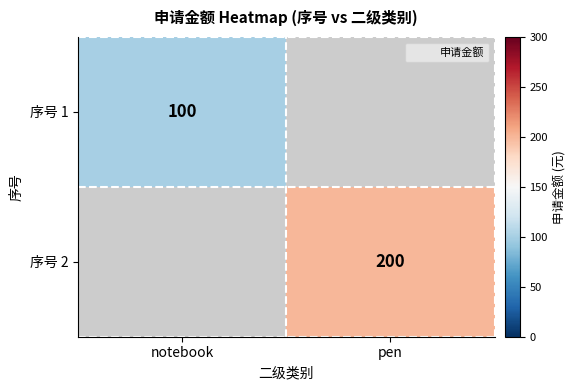

Rank the series at notebook from lowest to highest value.

序号 1, 序号 2